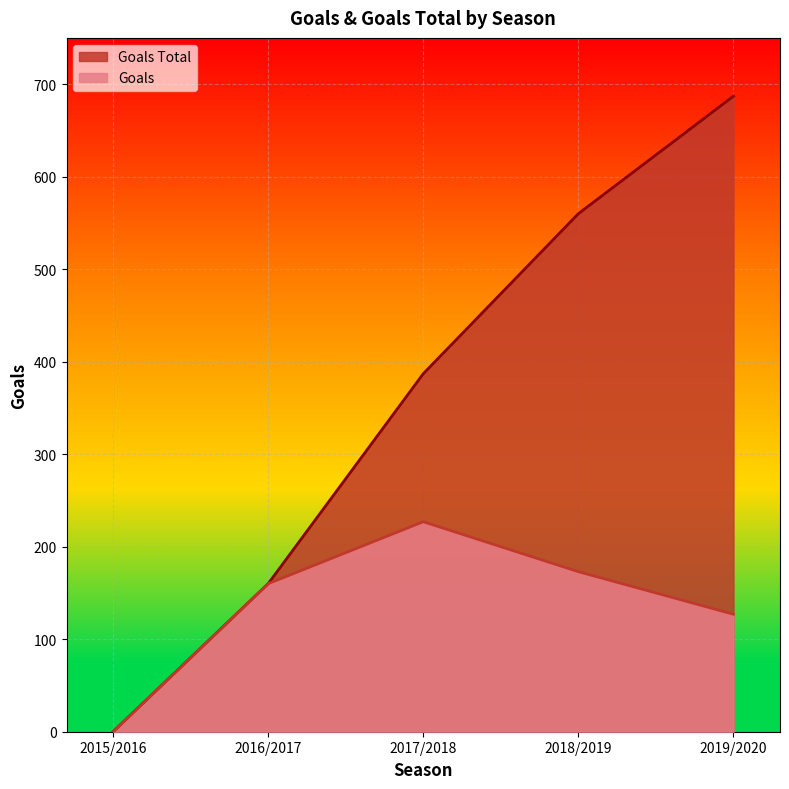

What position from the left is 2018/2019?

4